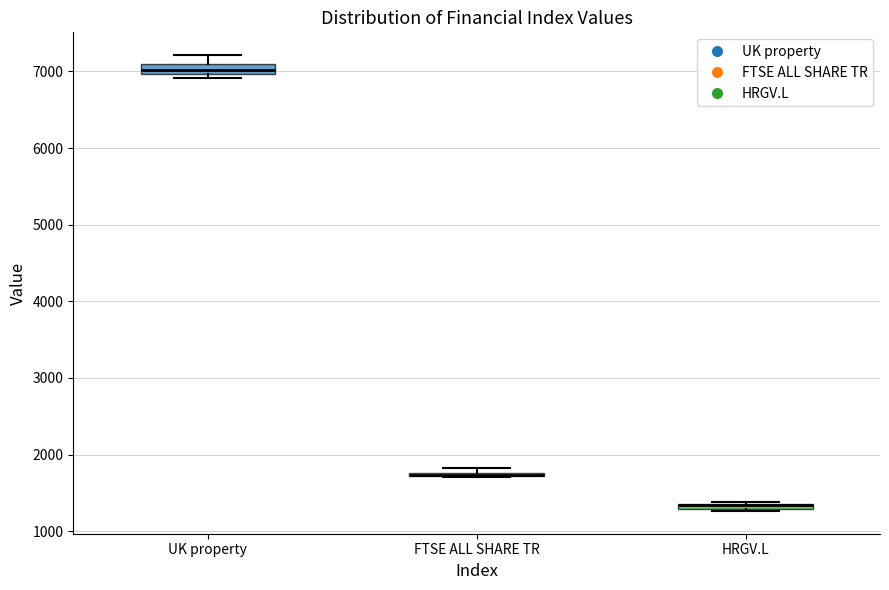

Where is the lower edge of the box for FTSE ALL SHARE TR on the y-axis? The values are not printed on the chart, so give them approximately, as read against the axis.

1700